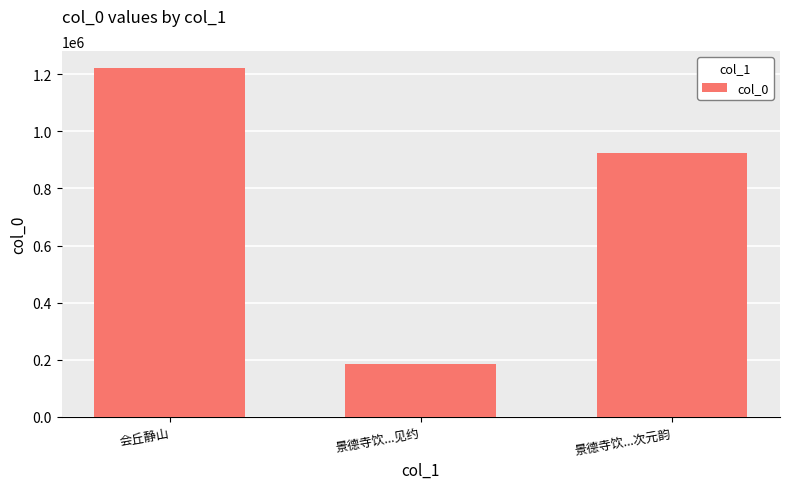

How many bars are there in total?

3